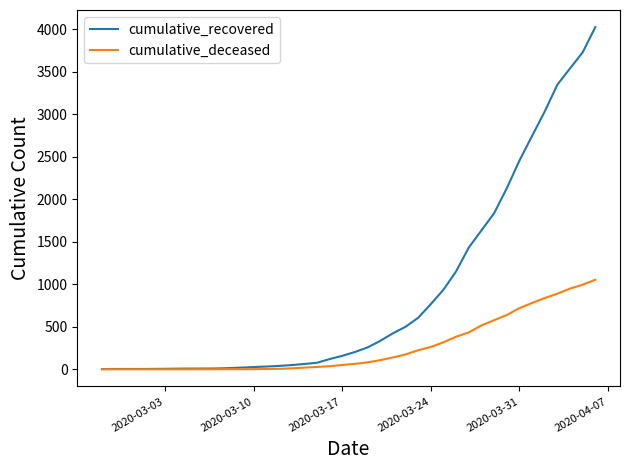

Which series has the largest range (max minus min)?

cumulative_recovered